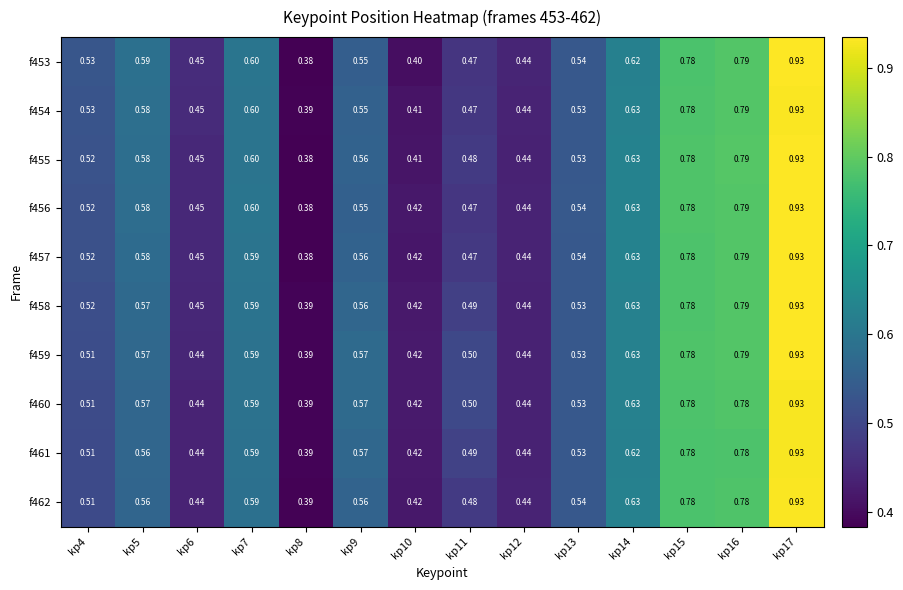

Is the value of f456 at kp17 greater than the value of f461 at kp16?

Yes